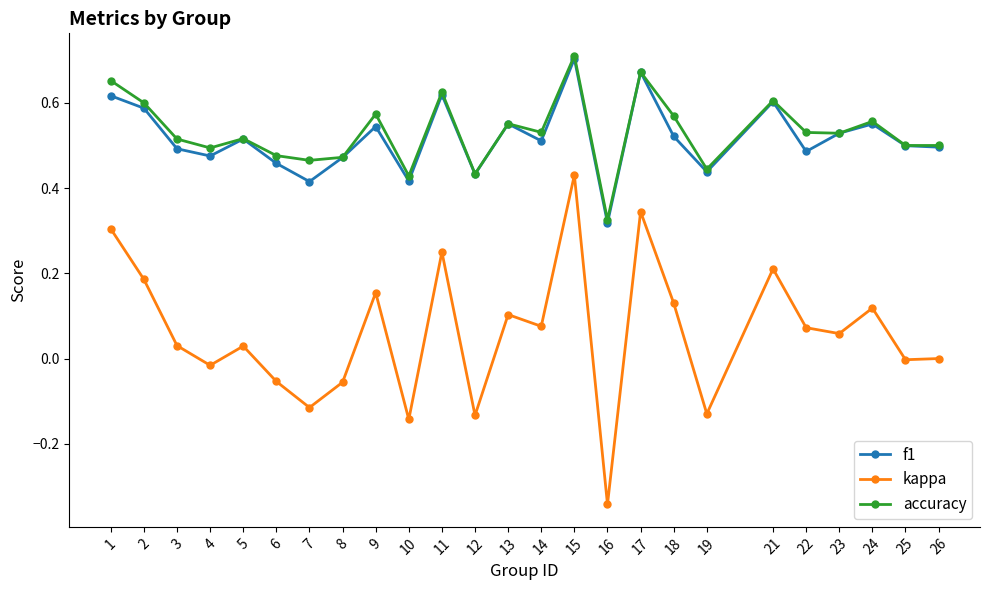

Which series changed the most between 10 and 11?

kappa